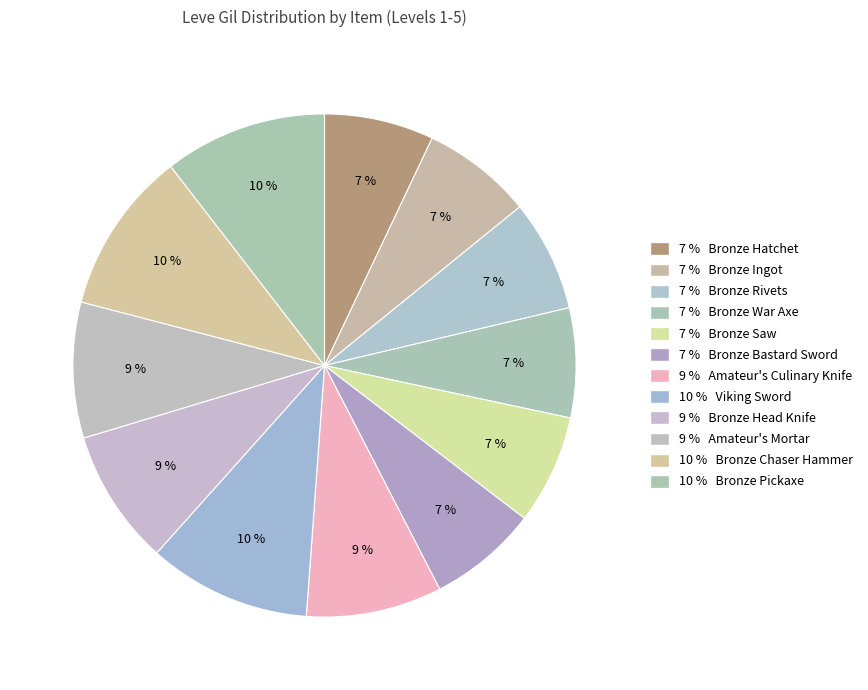

To the nearest percent, what is the average slice percentage?

8%